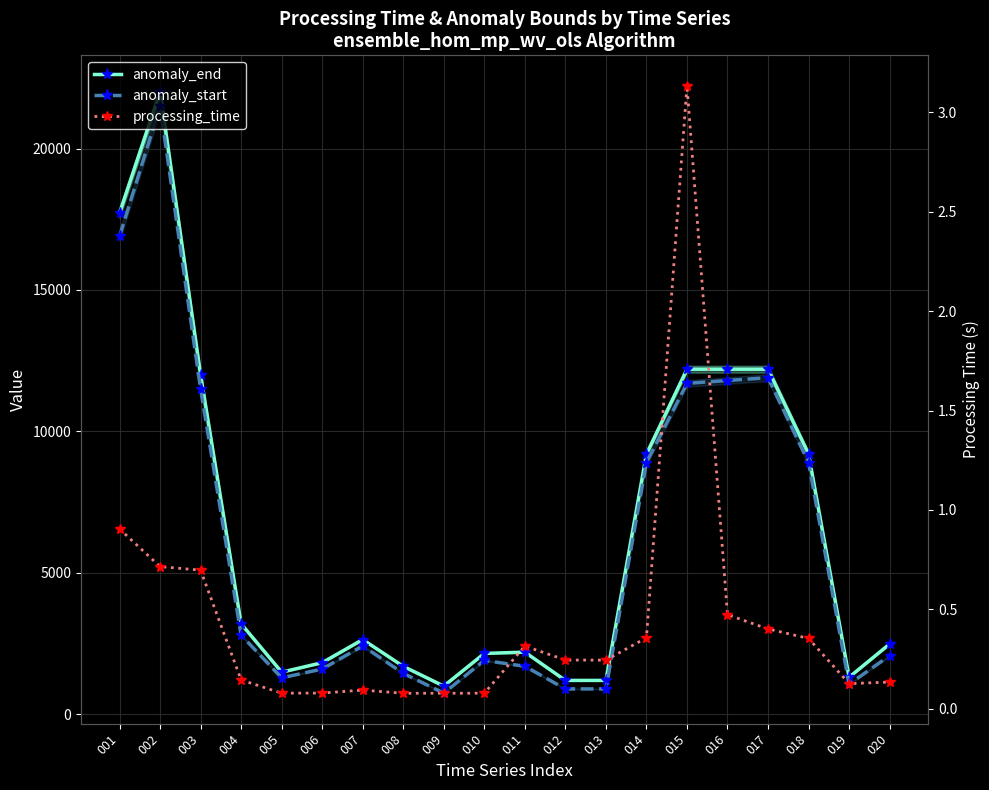

At which label does anomaly_start first exceed 2420?

001